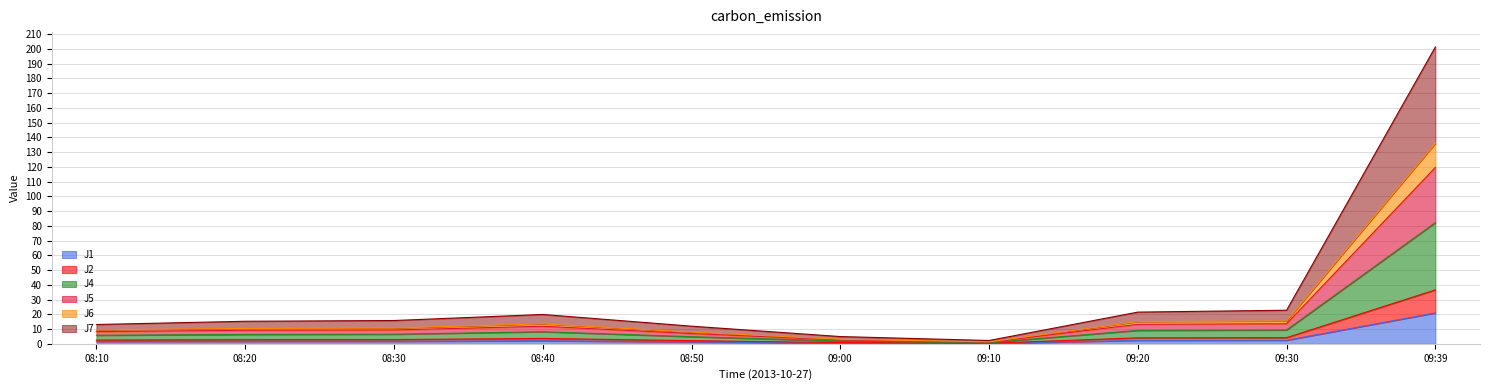

At which category is the sum across all series the highest?

09:39